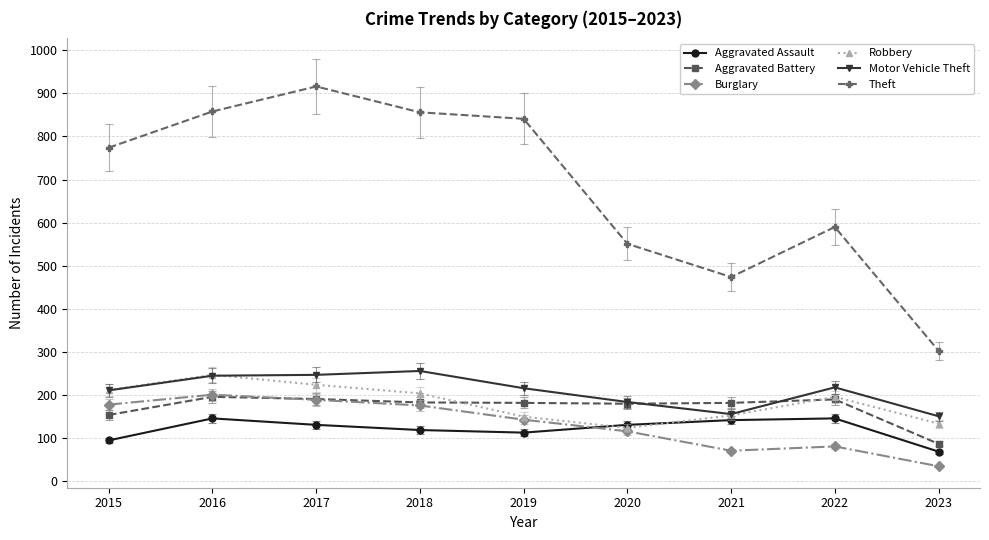

Does the chart have visible grid lines?

Yes